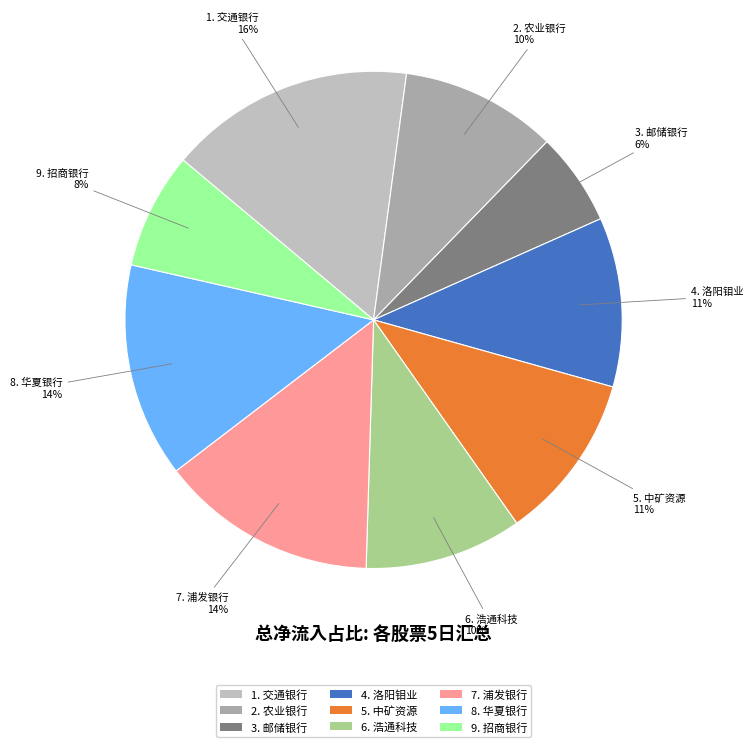

How many segments does this pie chart have?

9